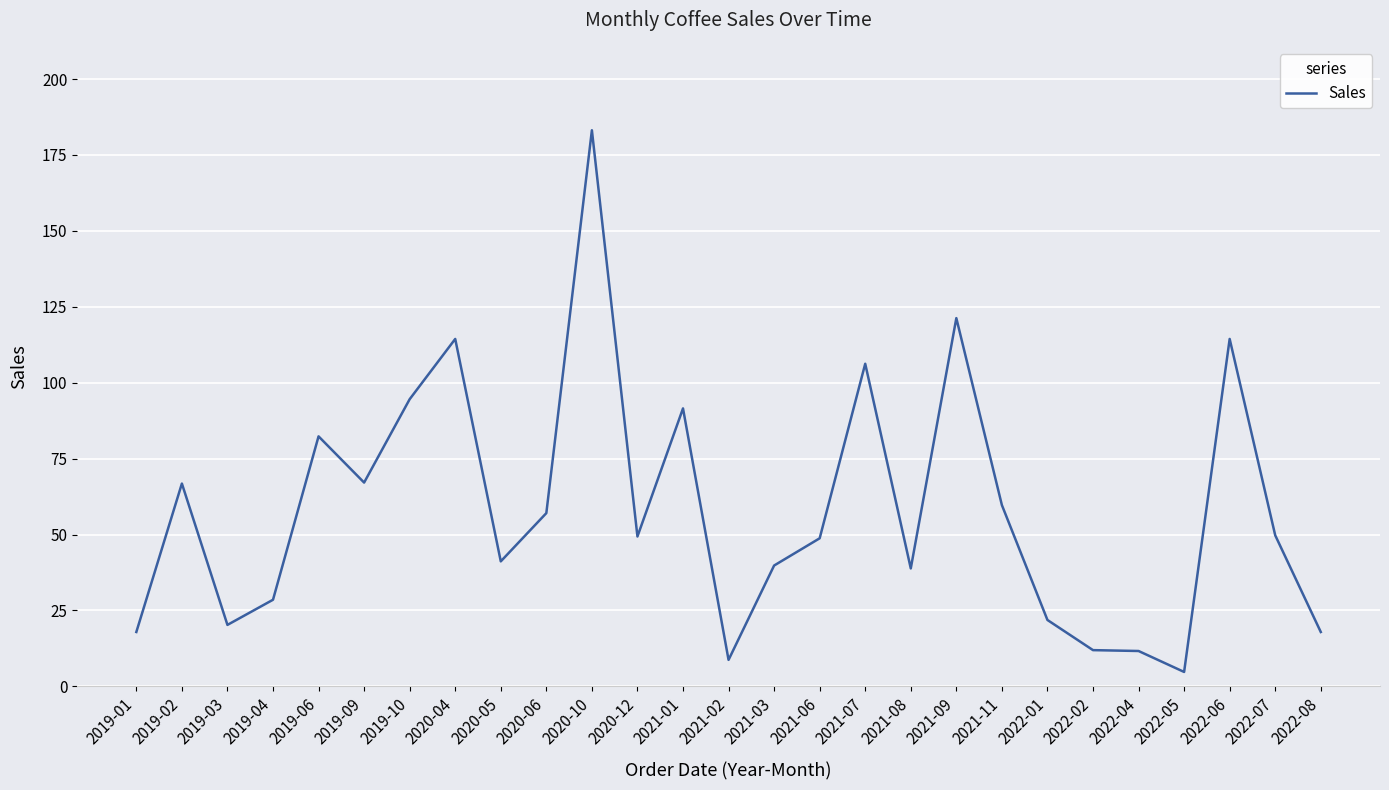

What position from the right is 2019-09?

22